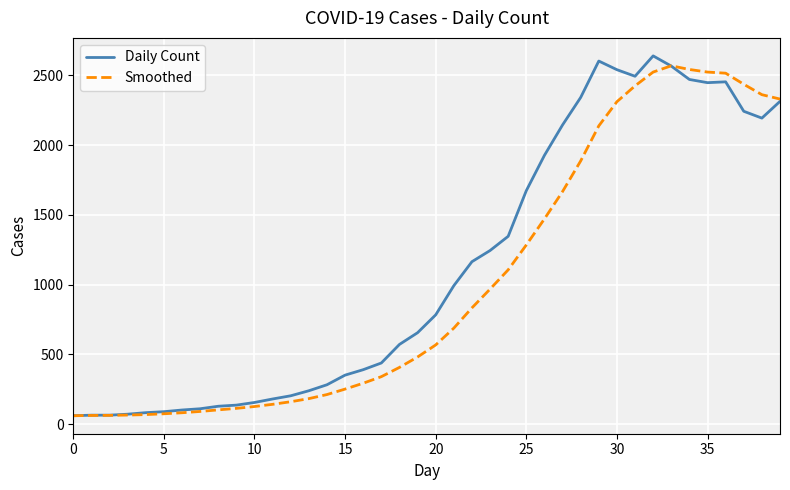

What is the highest value of the Daily Count series?

2640.0